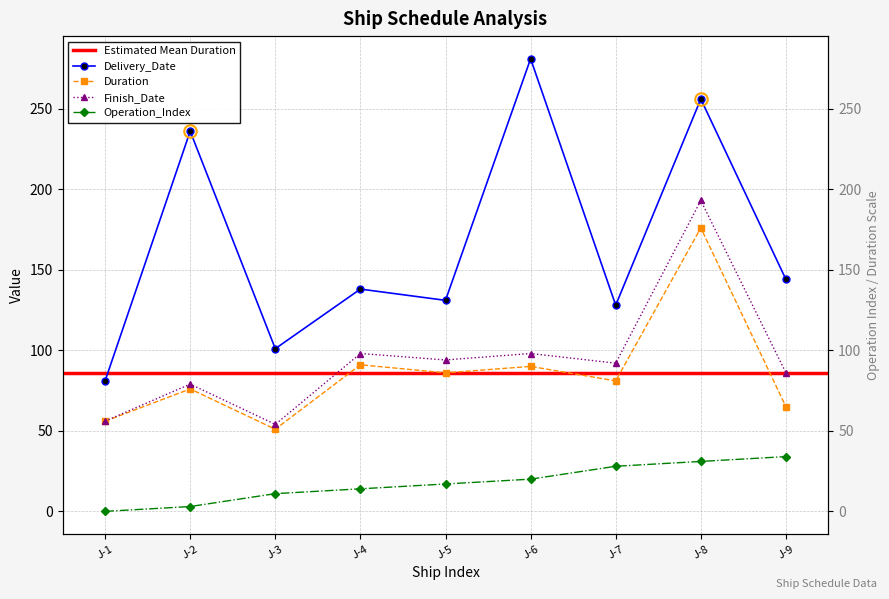

Which has a higher value, J-6 or J-3?

J-6